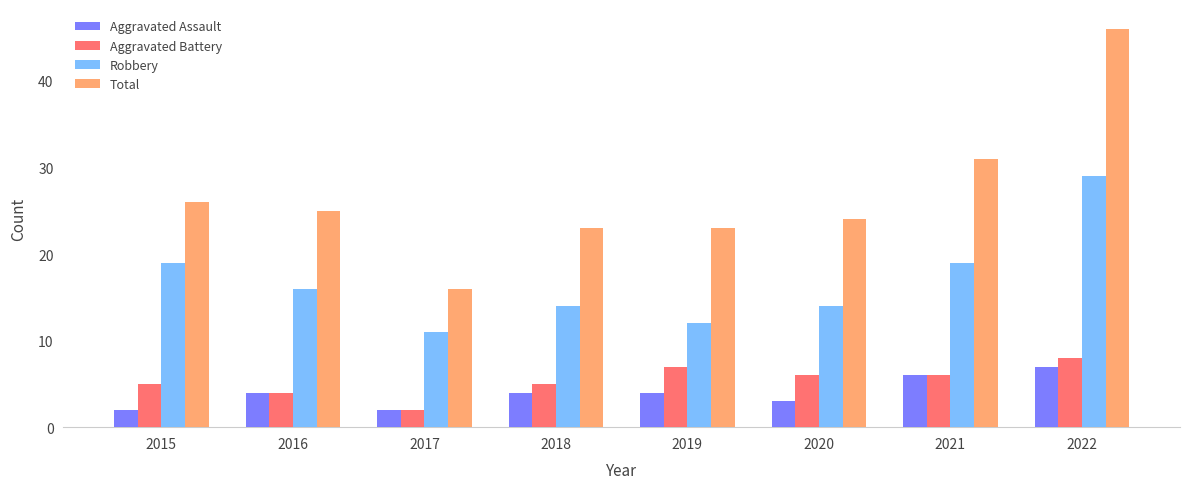

Reading left to right, extract all data points from this chart.

Aggravated Assault: 2015=2	2016=4	2017=2	2018=4	2019=4	2020=3	2021=6	2022=7
Aggravated Battery: 2015=5	2016=4	2017=2	2018=5	2019=7	2020=6	2021=6	2022=8
Robbery: 2015=19	2016=16	2017=11	2018=14	2019=12	2020=14	2021=19	2022=29
Total: 2015=26	2016=25	2017=16	2018=23	2019=23	2020=24	2021=31	2022=46